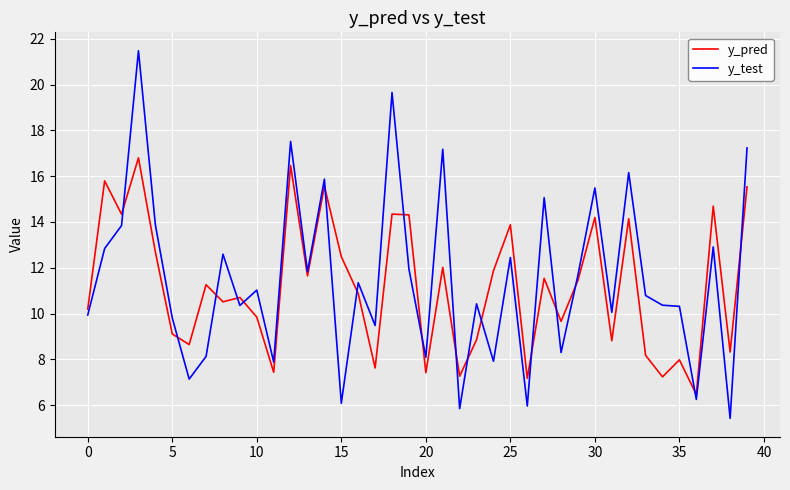

List the series in order of their peak value, lowest first.

y_pred, y_test